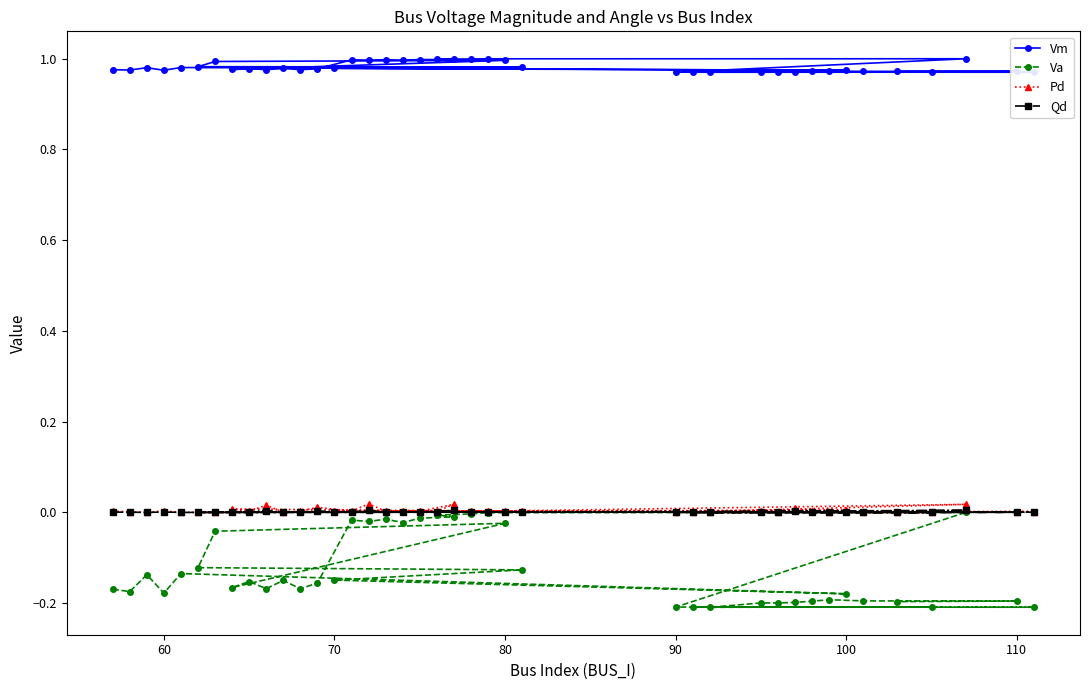

Reading left to right, what are all the values shown in this chart?

Vm: 1.0	1.0	1.0	1.0	1.0	1.0	1.0	1.0	1.0	1.0	1.0	1.0	1.0	1.0	1.0	1.0	1.0	1.0	1.0	1.0	1.0	1.0	1.0	1.0	1.0	1.0	1.0	1.0	1.0	1.0	1.0	1.0	1.0	1.0	1.0	1.0	1.0	1.0	1.0	1.0
Va: -0.2	-0.2	-0.1	-0.2	-0.1	-0.2	-0.1	-0.1	-0.1	-0.0	-0.0	-0.2	-0.2	-0.2	-0.1	-0.2	-0.2	-0.0	-0.0	-0.0	-0.0	-0.0	-0.0	-0.0	-0.0	-0.0	0.0	-0.2	-0.2	-0.2	-0.2	-0.2	-0.2	-0.2	-0.2	-0.2	-0.2	-0.2	-0.2	-0.2
Pd: 0.0	0.0	0.0	0.0	0.0	0.0	0.0	0.0	0.0	0.0	0.0	0.0	0.0	0.0	0.0	0.0	0.0	0.0	0.0	0.0	0.0	0.0	0.0	0.0	0.0	0.0	0.0	0.0	0.0	0.0	0.0	0.0	0.0	0.0	0.0	0.0	0.0	0.0	0.0	0.0
Qd: 0.0	0.0	0.0	0.0	0.0	0.0	0.0	0.0	0.0	0.0	0.0	0.0	0.0	0.0	0.0	0.0	0.0	0.0	0.0	0.0	0.0	0.0	0.0	0.0	0.0	0.0	0.0	0.0	0.0	0.0	0.0	0.0	0.0	0.0	0.0	0.0	0.0	0.0	0.0	0.0